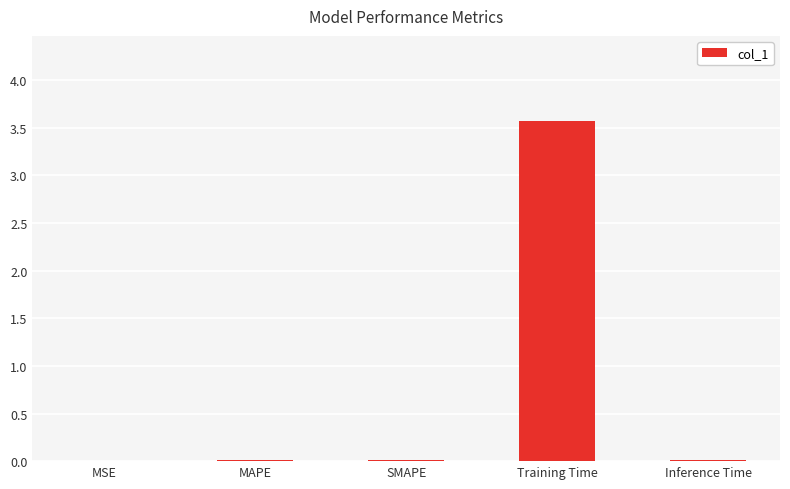

True or false: the data shows 0.0 at SMAPE.

True